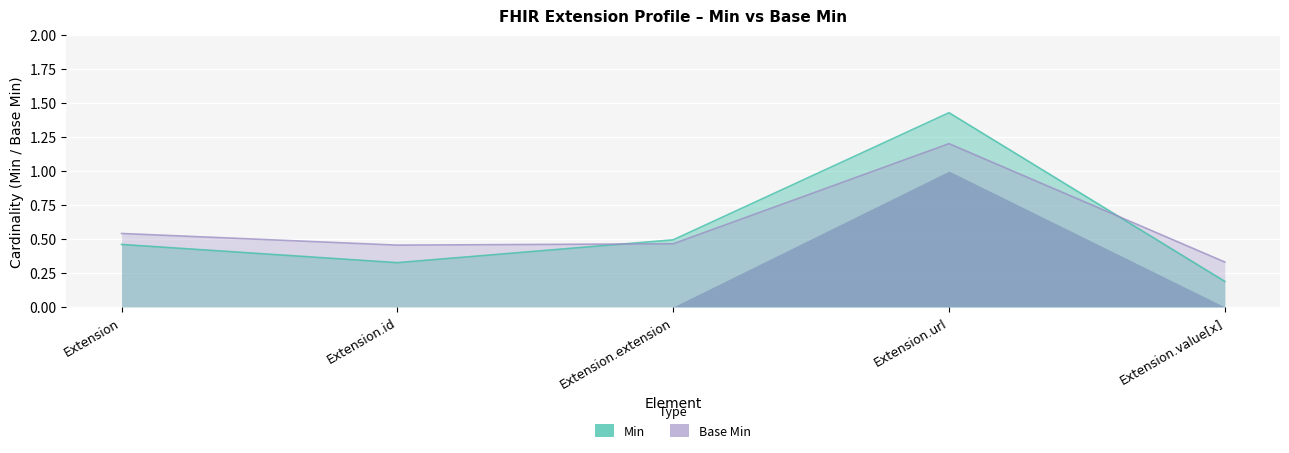

Is the value of Base Min at Extension.extension greater than the value of Min at Extension?

No